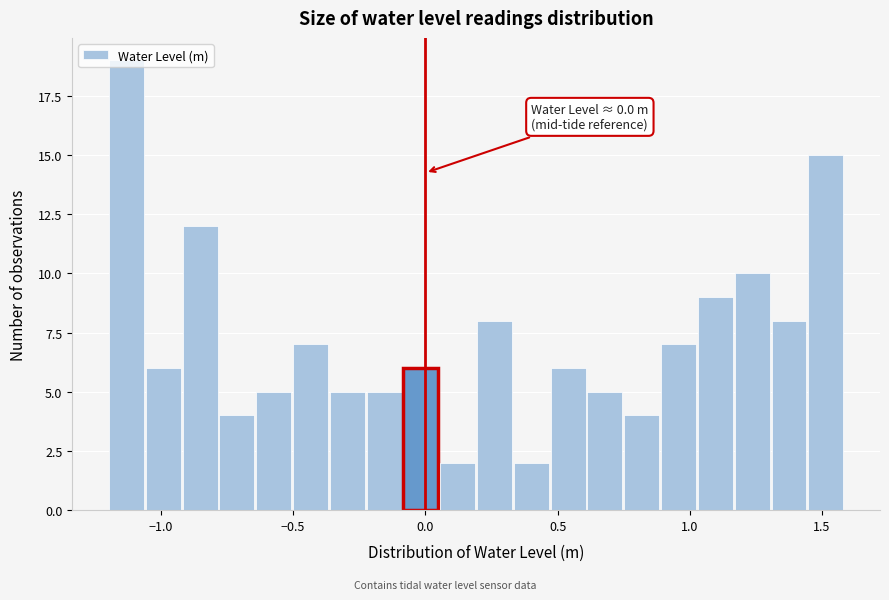

Read against the x-axis, roughly where is the centre of the tallest bar?

-1.15